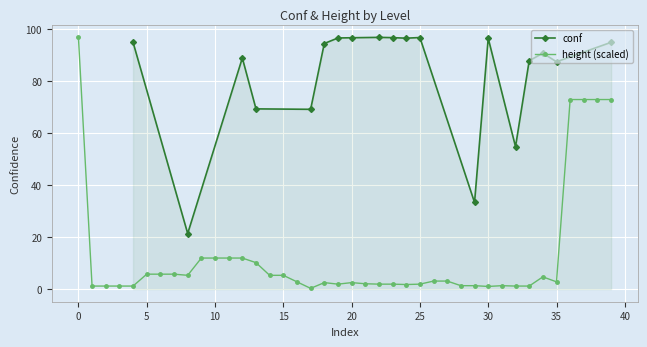

Is it true that the value at 5 is 8.1?

False